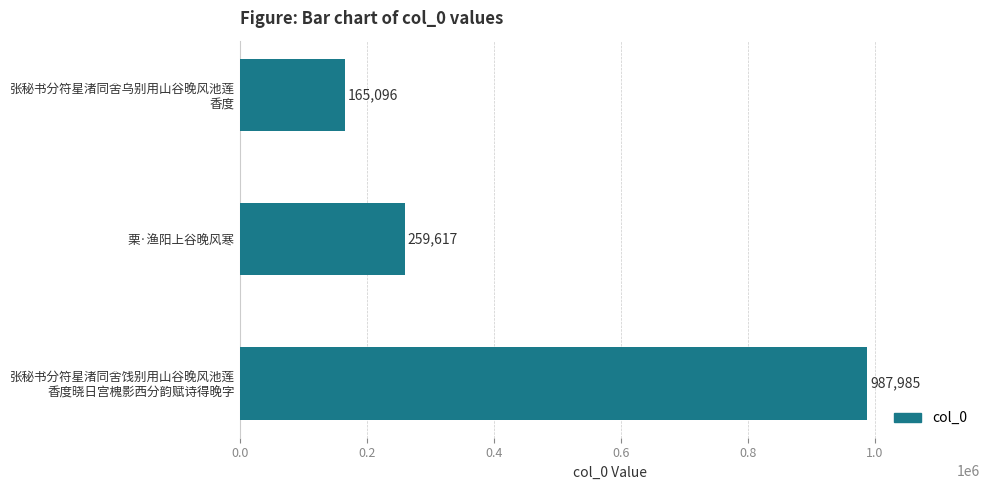

What is the minimum value shown in the chart?

165096